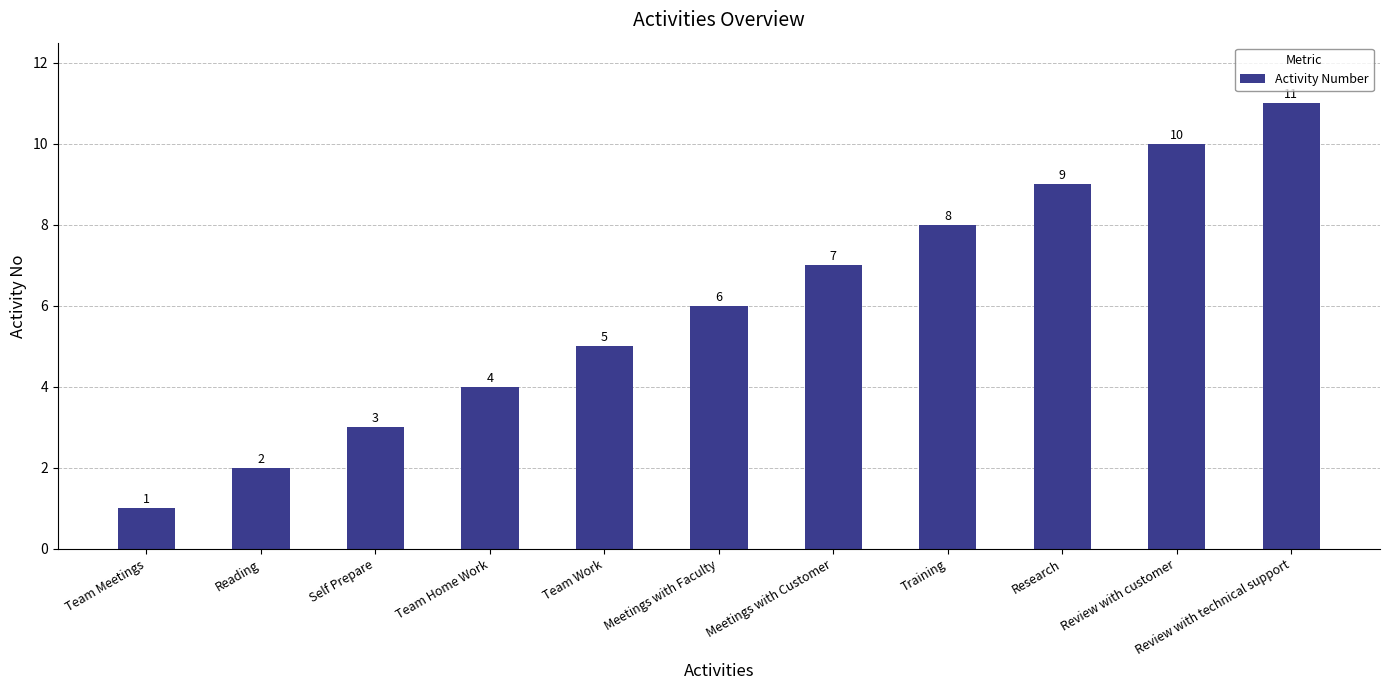

What is the average value?

6